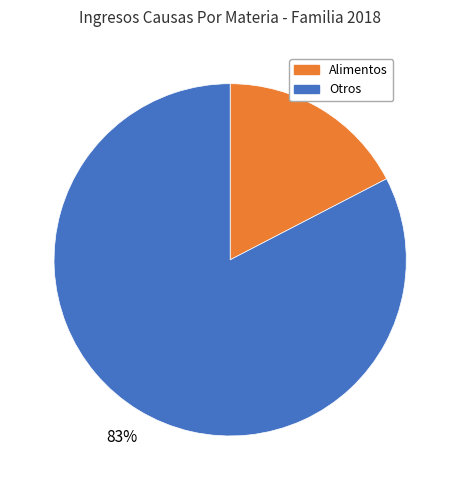

Count the number of slices in the pie.

2